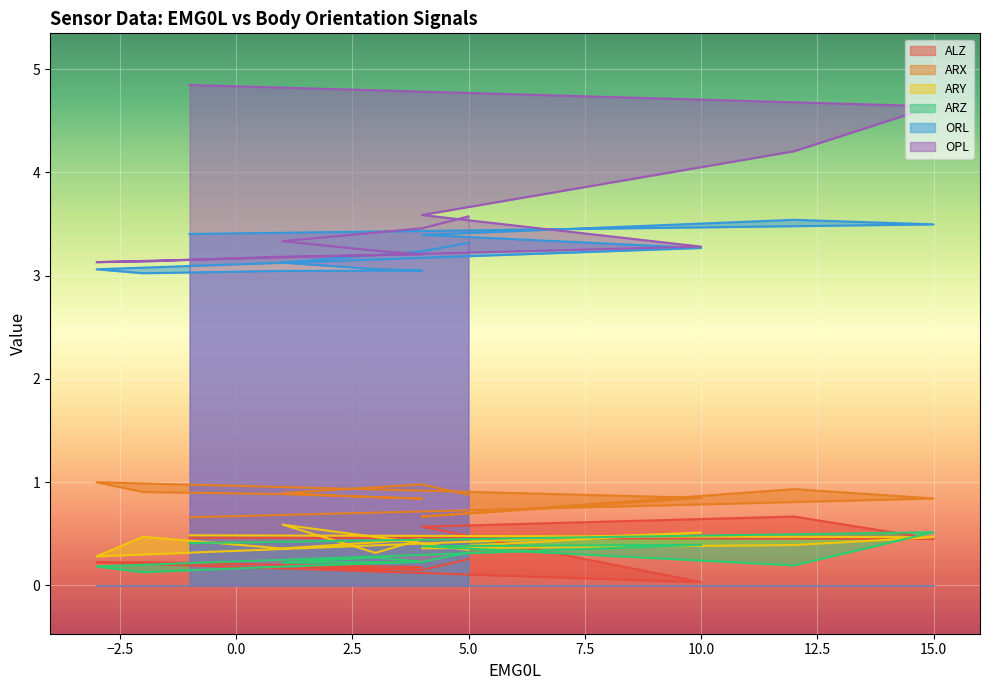

Which series has the widest spread of values?

OPL